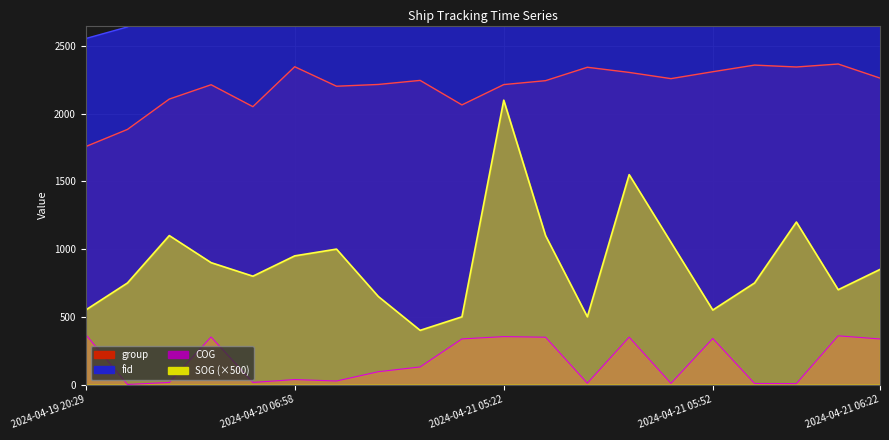

At which label does COG first exceed 129?

2024-04-19 20:29